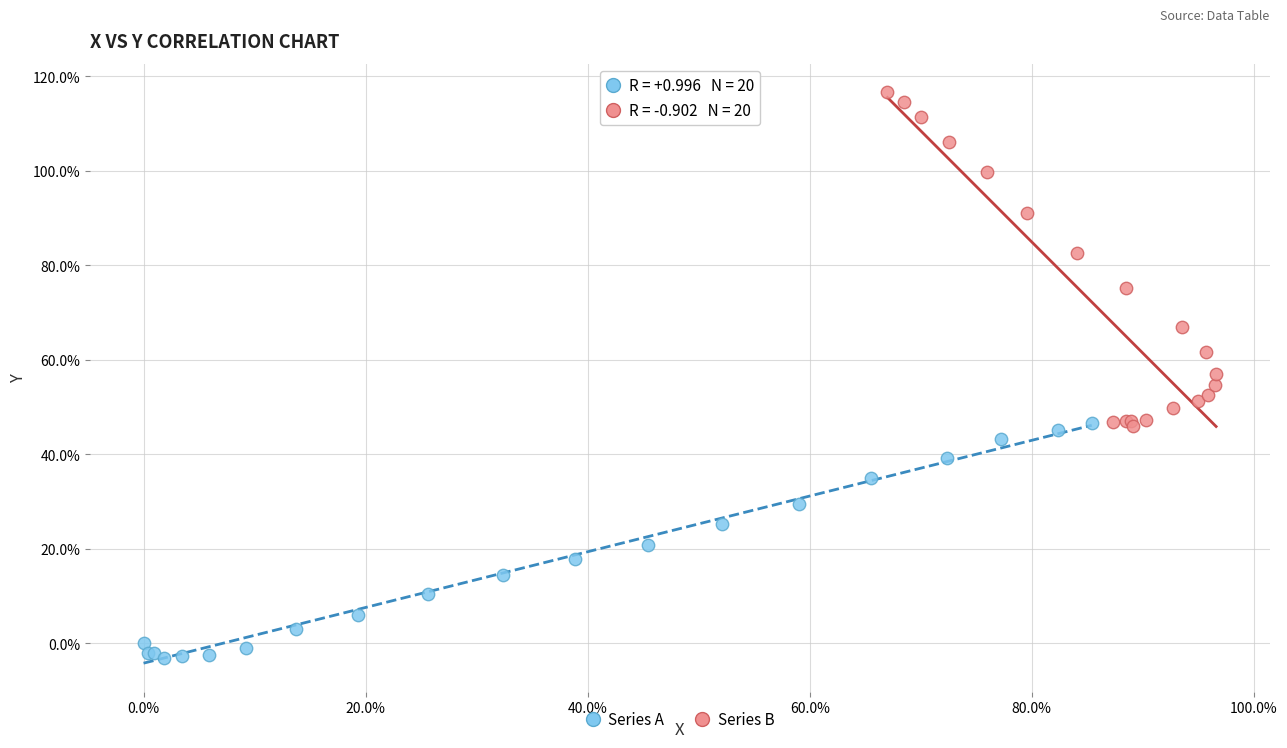

Which series has the largest Y range (max minus min)?

Series B